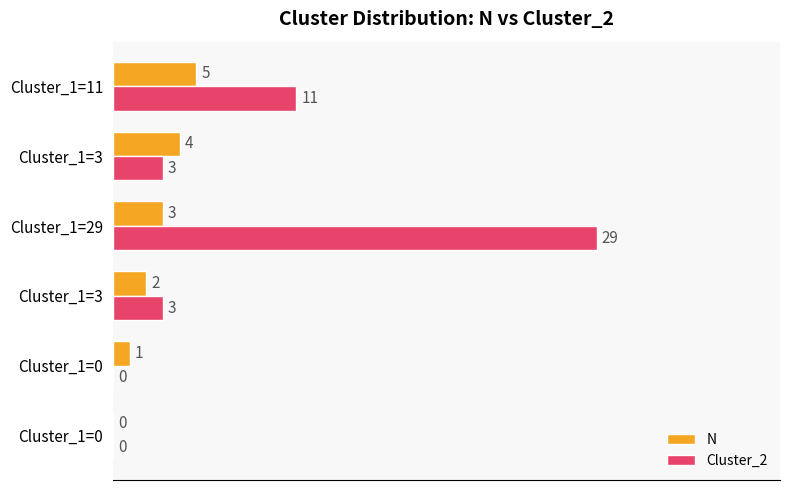

What is the value of the Cluster_2 bar at the 3rd from the left?

3